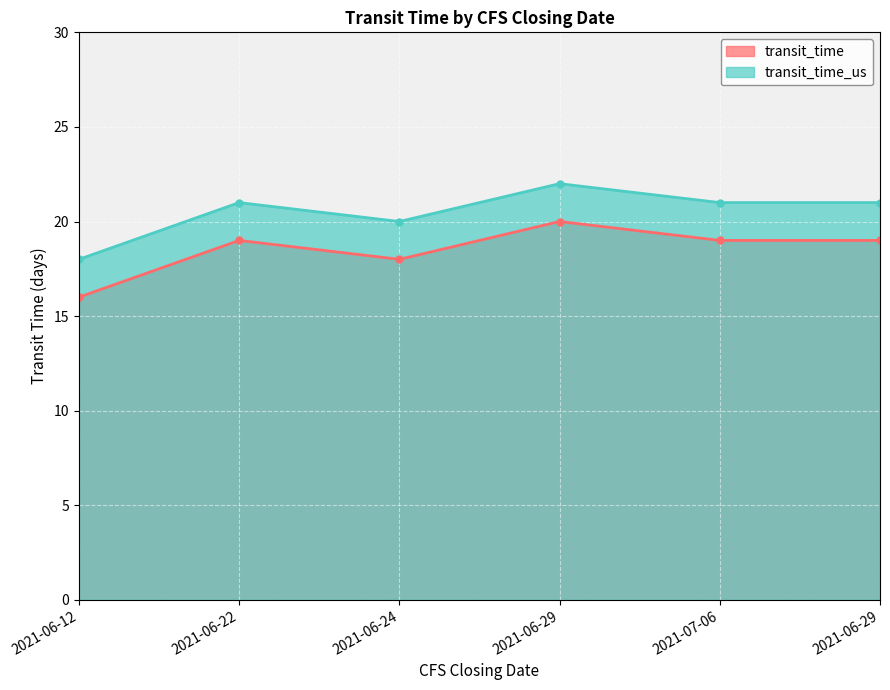

True or false: transit_time_us and transit_time cross at least once.

False